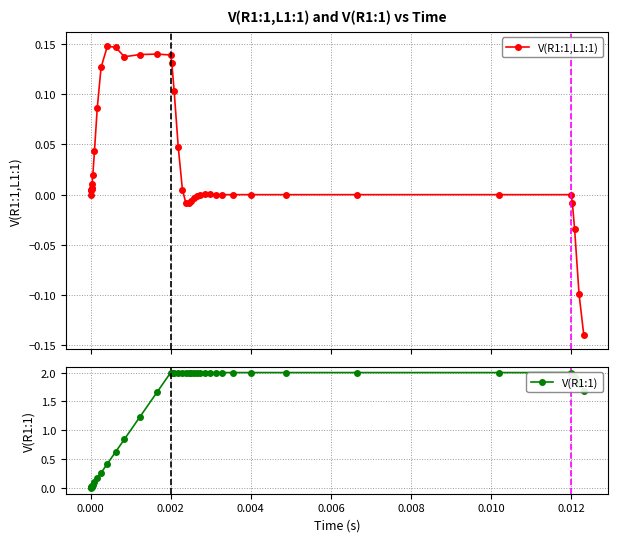

True or false: V(R1:1,L1:1) has more than 2 points higher than both neighbors.

True